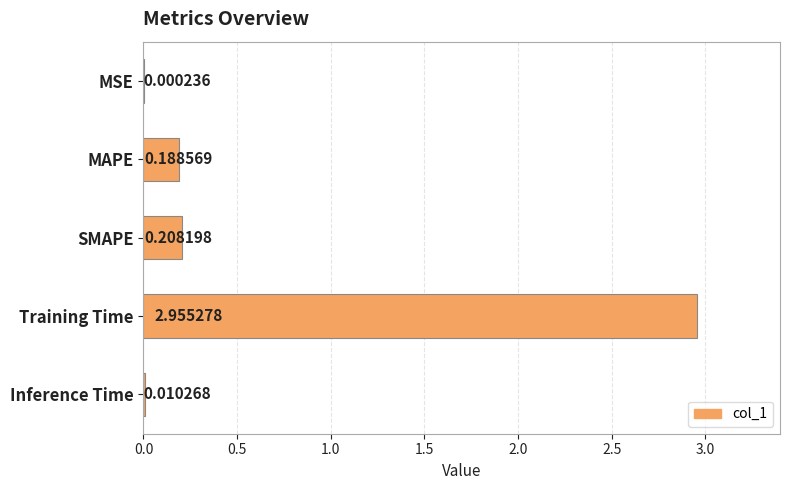

Which label corresponds to the largest value in the chart?

Training Time